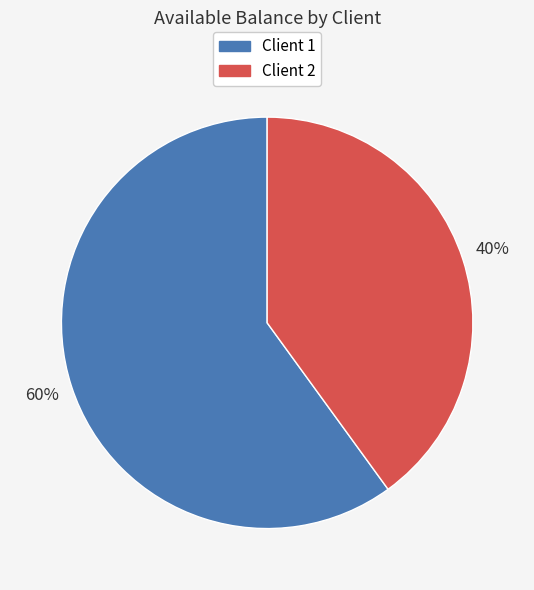

The Client 1 slice represents 52% of the pie. True or false?

False